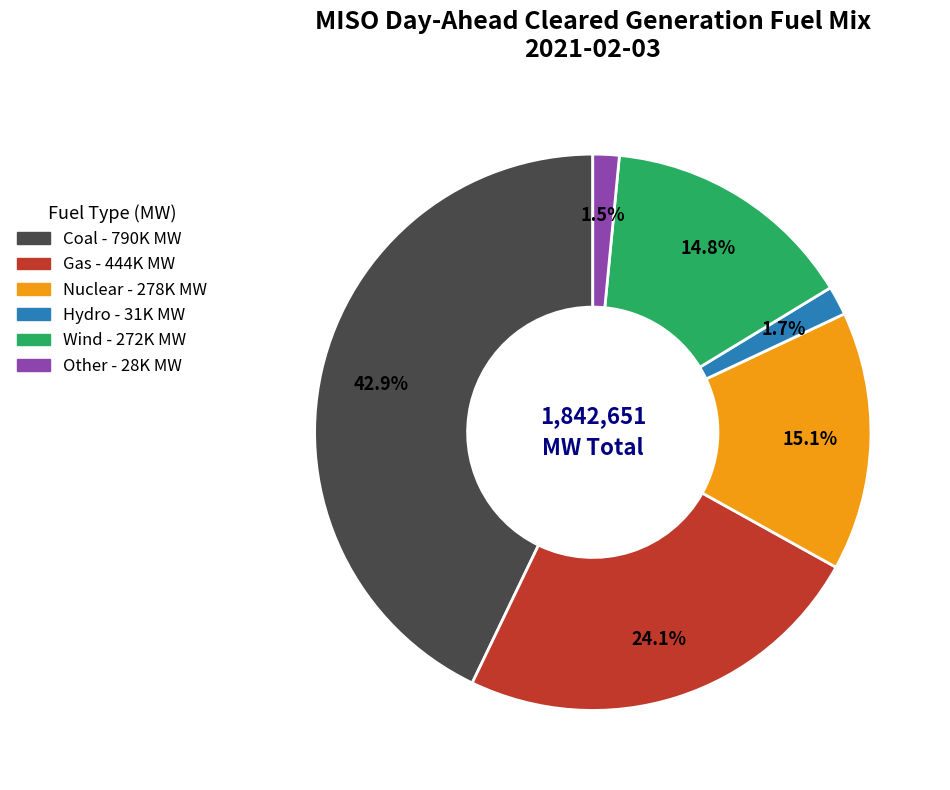

Is there a majority slice in this chart?

No